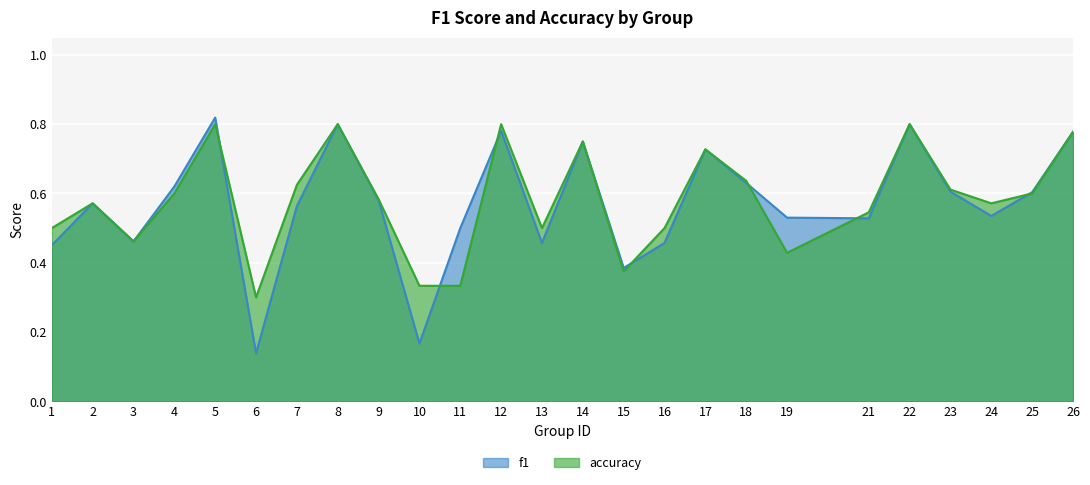

Which category has the highest value in the f1 series?

5